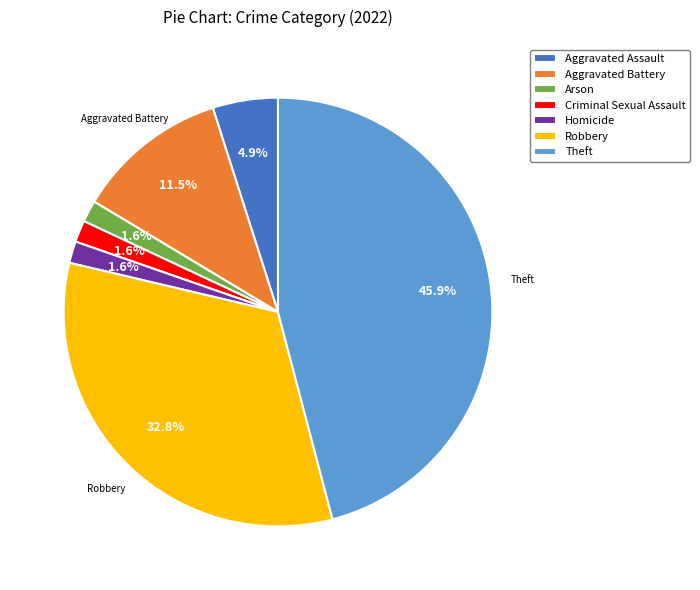

Which slice is the largest?

Theft